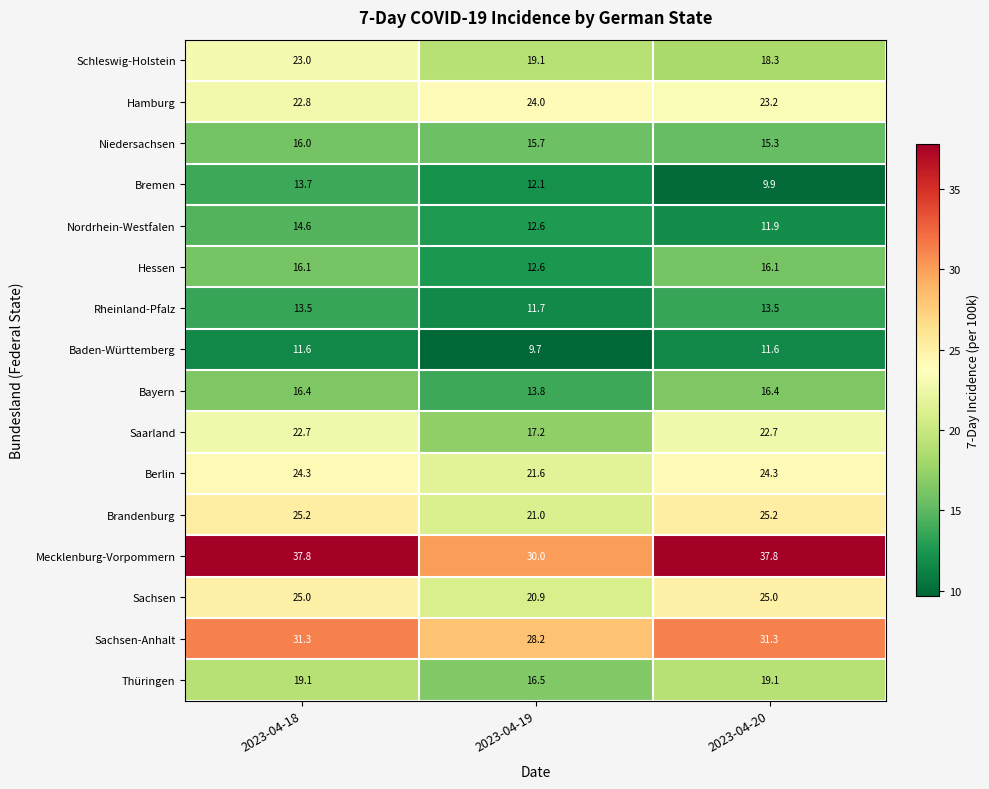

Which series has the largest total across all categories?

Mecklenburg-Vorpommern